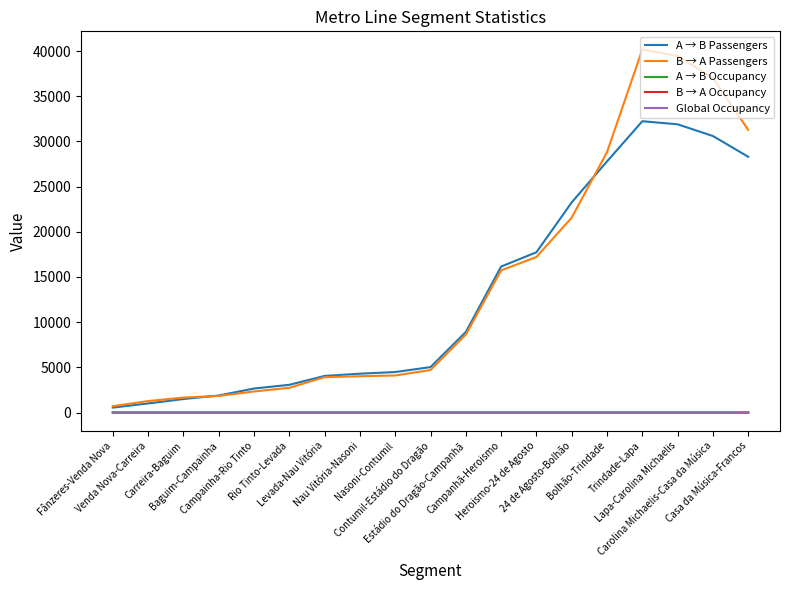

What is the average value of the A → B Passengers series?

12915.1